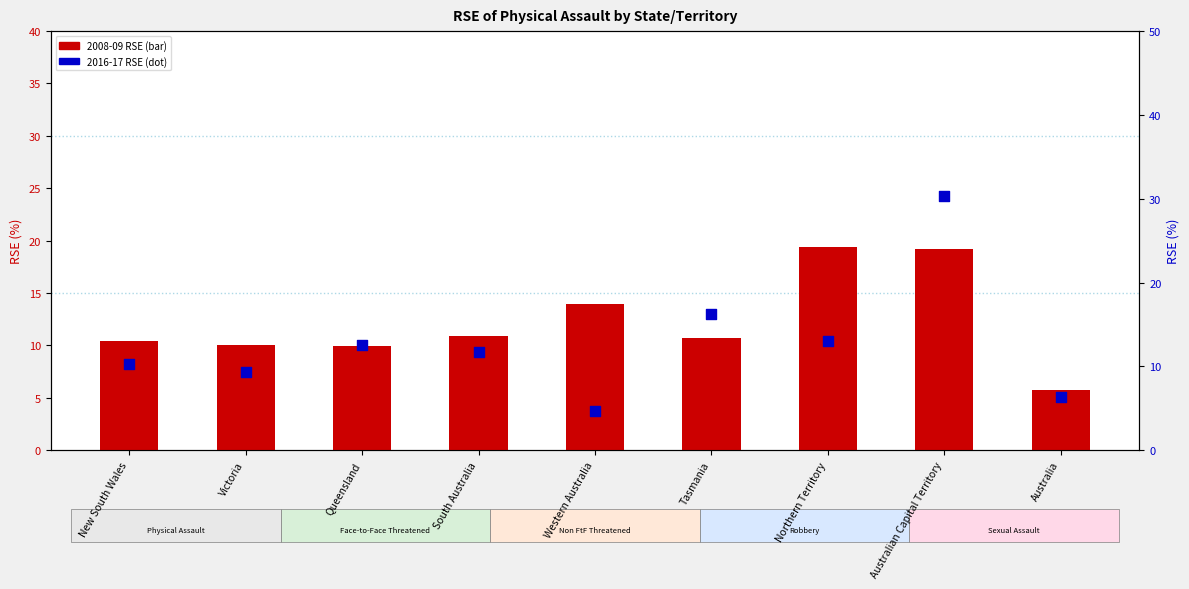

What is the total value across all series at Western Australia?

18.7